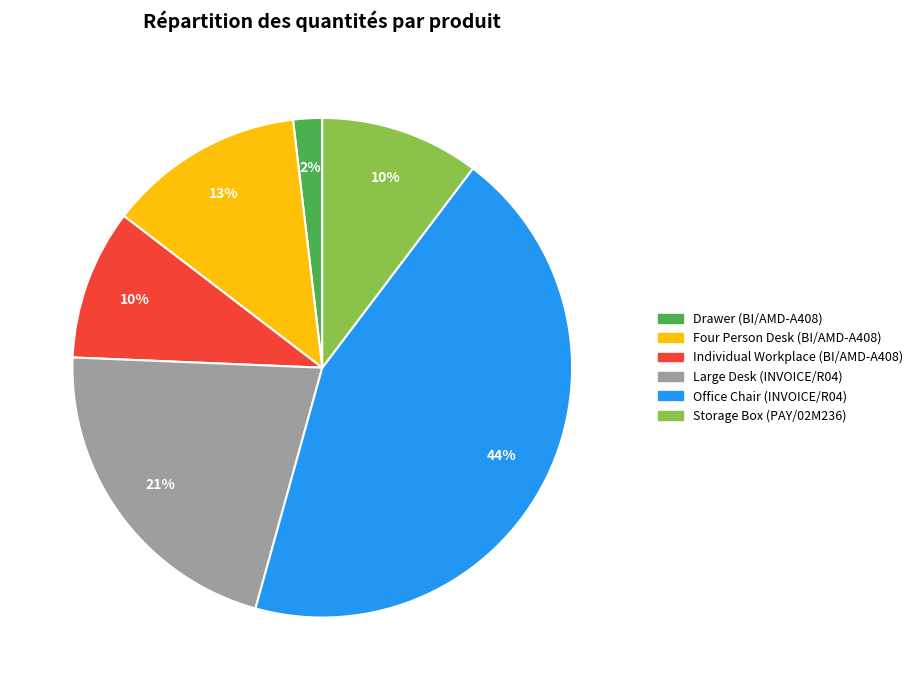

True or false: Storage Box (PAY/02M236) accounts for 10% of the total.

True